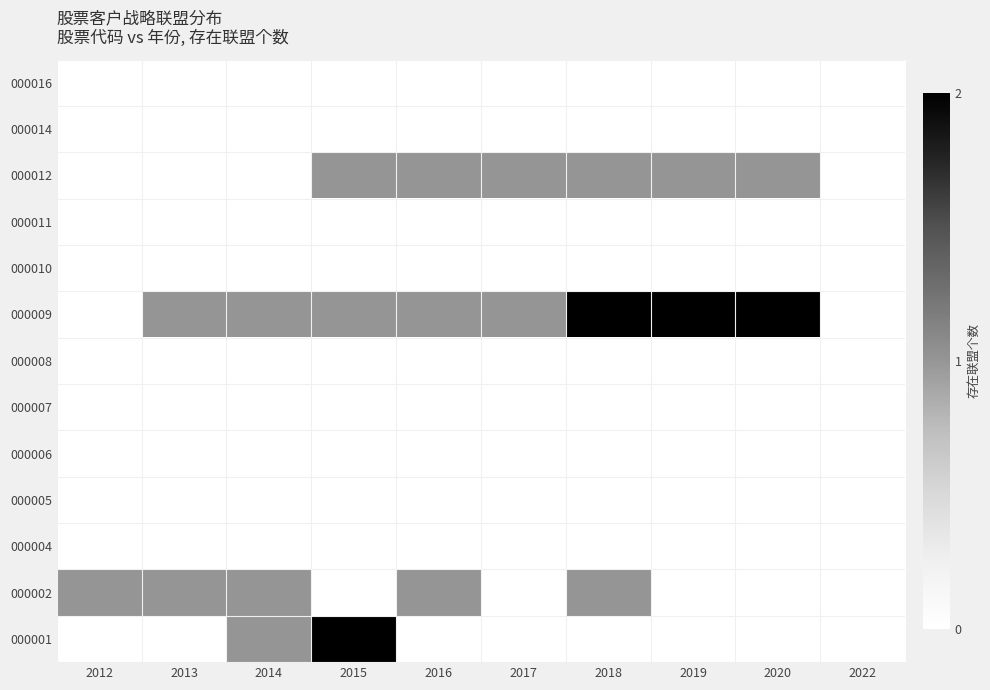

Reading left to right, list all the values displayed in this chart.

000001: 2012=0	2013=0	2014=1	2015=2	2016=0	2017=0	2018=0	2019=0	2020=0	2022=0
000002: 2012=1	2013=1	2014=1	2015=0	2016=1	2017=0	2018=1	2019=0	2020=0	2022=0
000004: 2012=0	2013=0	2014=0	2015=0	2016=0	2017=0	2018=0	2019=0	2020=0	2022=0
000005: 2012=0	2013=0	2014=0	2015=0	2016=0	2017=0	2018=0	2019=0	2020=0	2022=0
000006: 2012=0	2013=0	2014=0	2015=0	2016=0	2017=0	2018=0	2019=0	2020=0	2022=0
000007: 2012=0	2013=0	2014=0	2015=0	2016=0	2017=0	2018=0	2019=0	2020=0	2022=0
000008: 2012=0	2013=0	2014=0	2015=0	2016=0	2017=0	2018=0	2019=0	2020=0	2022=0
000009: 2012=0	2013=1	2014=1	2015=1	2016=1	2017=1	2018=2	2019=2	2020=2	2022=0
000010: 2012=0	2013=0	2014=0	2015=0	2016=0	2017=0	2018=0	2019=0	2020=0	2022=0
000011: 2012=0	2013=0	2014=0	2015=0	2016=0	2017=0	2018=0	2019=0	2020=0	2022=0
000012: 2012=0	2013=0	2014=0	2015=1	2016=1	2017=1	2018=1	2019=1	2020=1	2022=0
000014: 2012=0	2013=0	2014=0	2015=0	2016=0	2017=0	2018=0	2019=0	2020=0	2022=0
000016: 2012=0	2013=0	2014=0	2015=0	2016=0	2017=0	2018=0	2019=0	2020=0	2022=0